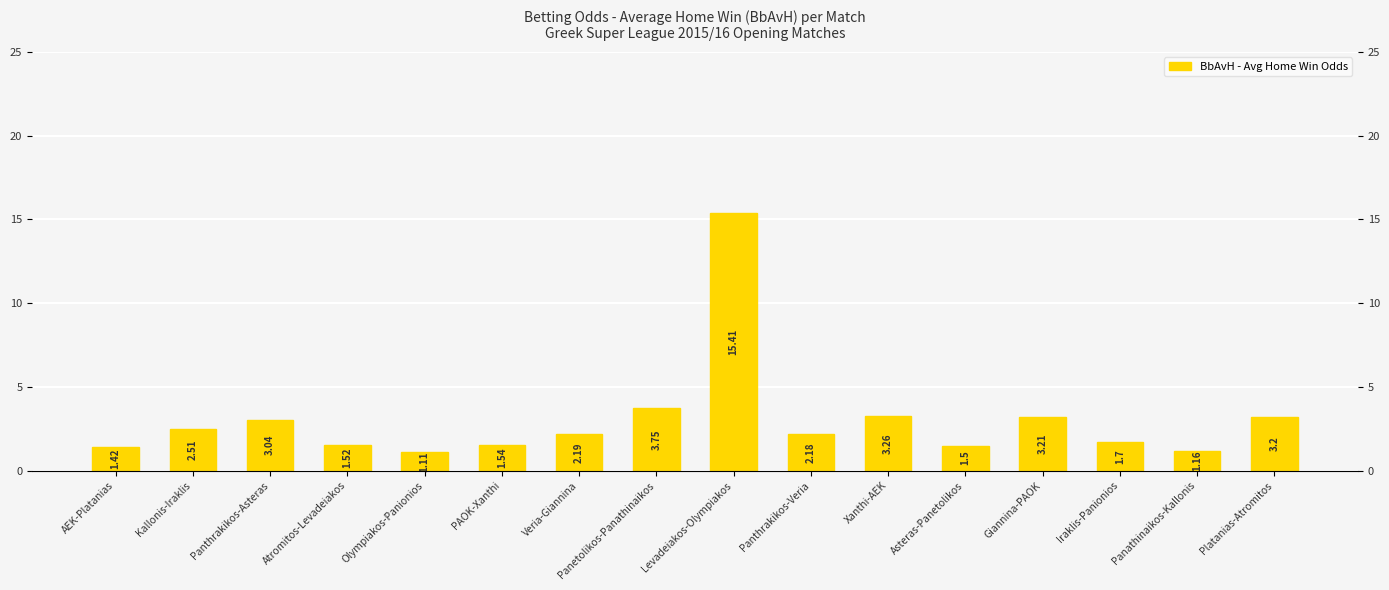

Rank the categories by value from lowest to highest.

Olympiakos-Panionios, Panathinaikos-Kallonis, AEK-Platanias, Asteras-Panetolikos, Atromitos-Levadeiakos, PAOK-Xanthi, Iraklis-Panionios, Panthrakikos-Veria, Veria-Giannina, Kallonis-Iraklis, Panthrakikos-Asteras, Platanias-Atromitos, Giannina-PAOK, Xanthi-AEK, Panetolikos-Panathinaikos, Levadeiakos-Olympiakos